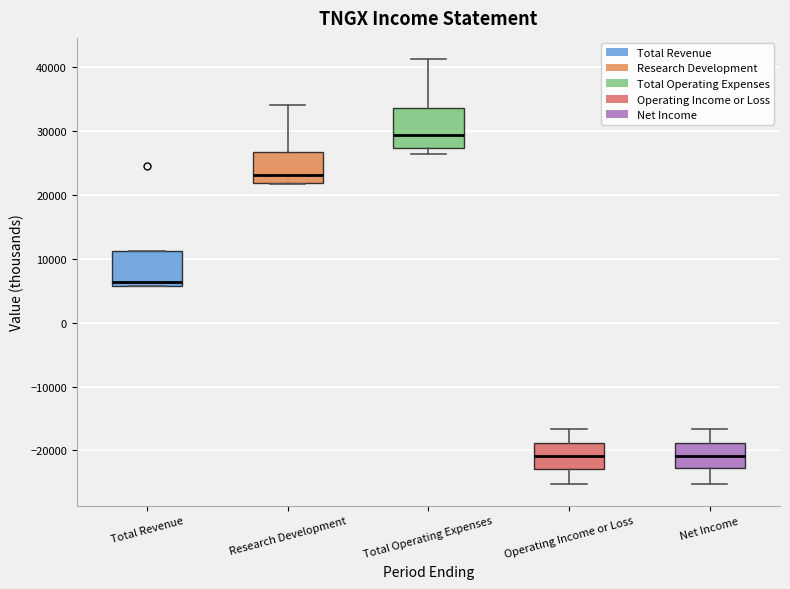

Reading left to right, transcribe this box plot: for each box, give where its median line is, the range the box spans, and where its two whiskers end, as read against the y-axis. The values are not printed on the chart, so give them approximately, as read against the axis.

Total Revenue: median 6000 (just above the box's lower edge), box 6000 to 11000, whiskers 6000 to 11000
Research Development: median 23000, box 22000 to 27000, whiskers 22000 to 34000
Total Operating Expenses: median 29000, box 27000 to 34000, whiskers 26000 to 41000
Operating Income or Loss: median -21000, box -23000 to -19000, whiskers -25000 to -17000
Net Income: median -21000, box -23000 to -19000, whiskers -25000 to -17000